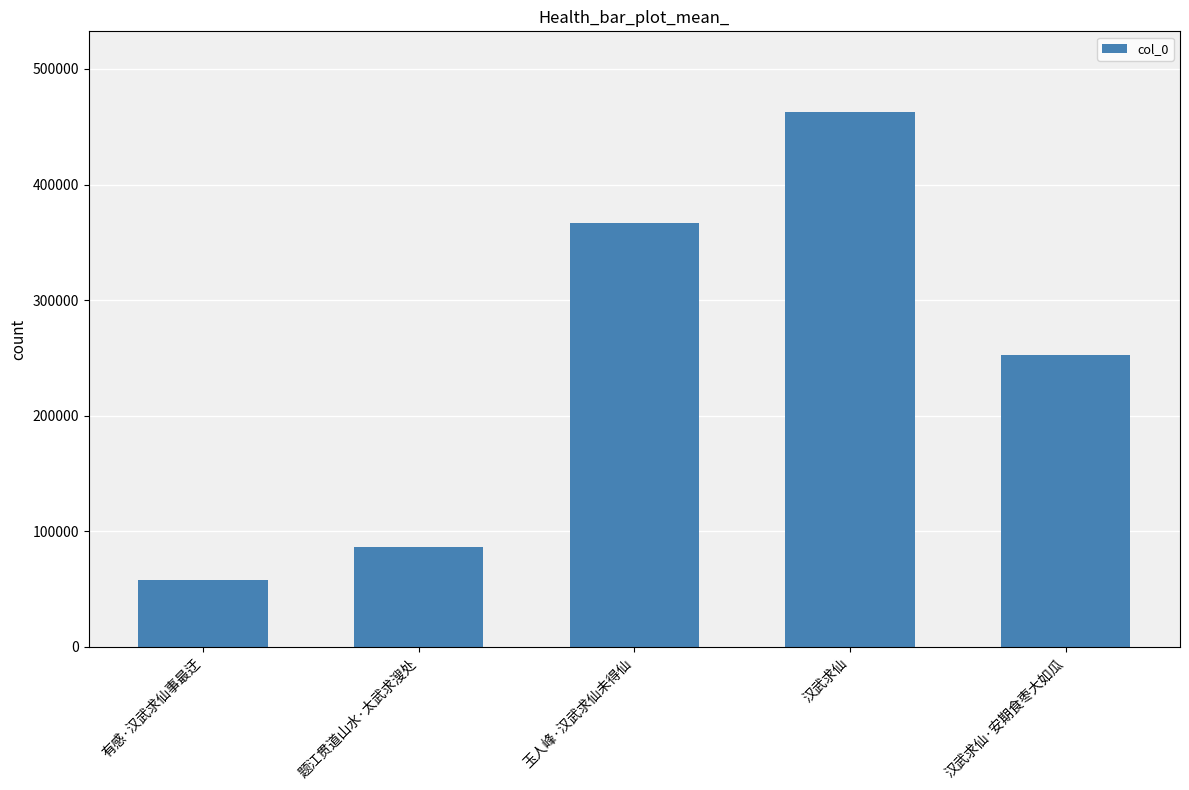

What is the difference between the second highest and second lowest values?

280592